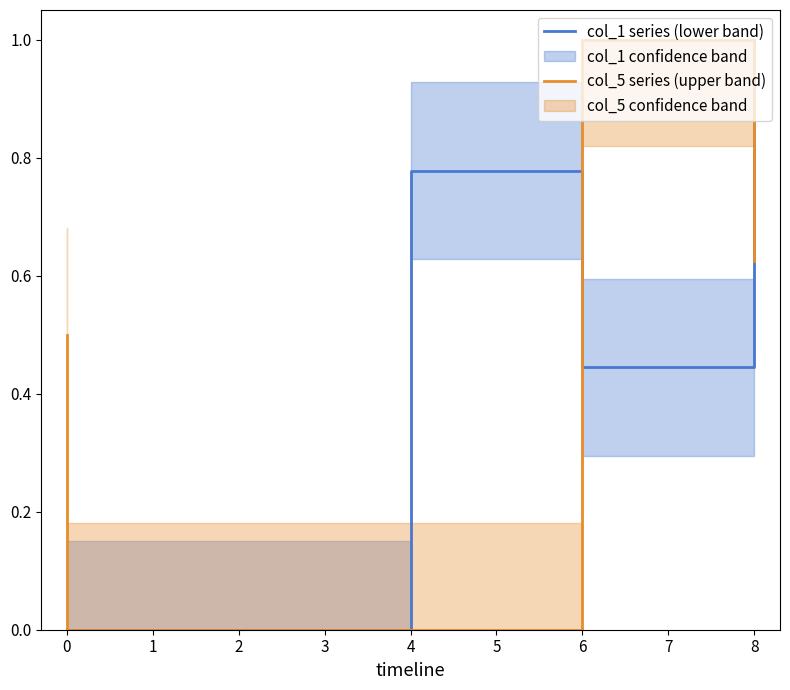

Where is the first local maximum for col_5 series (upper band)?

6